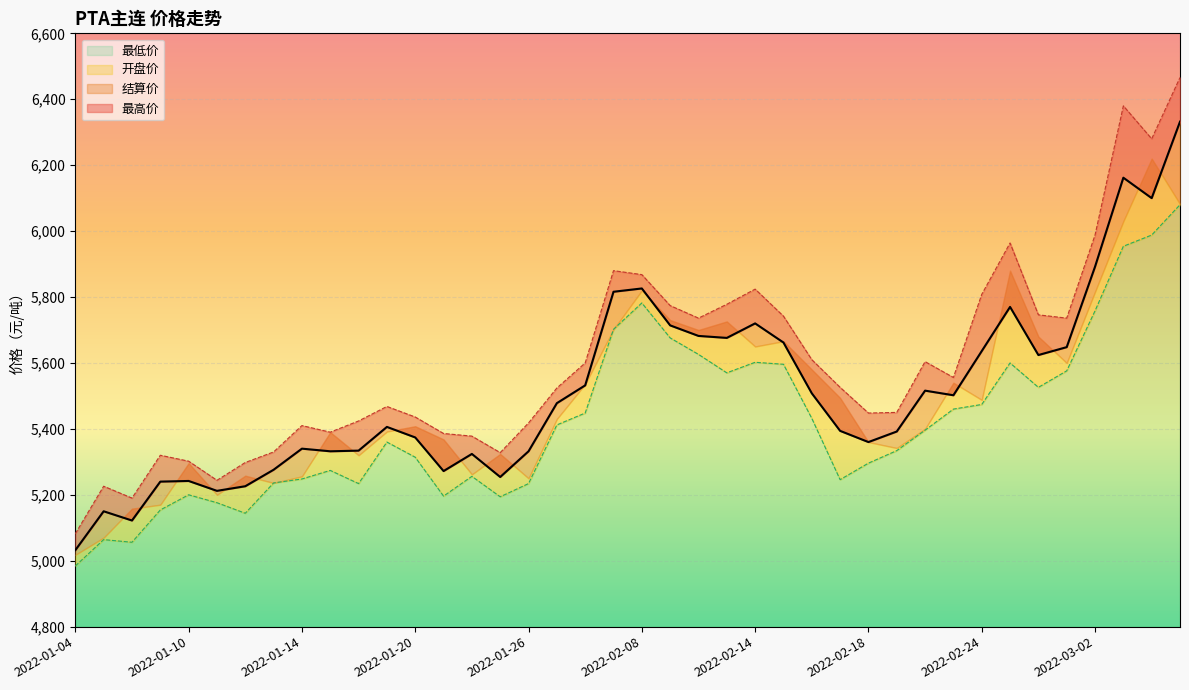

What is the value of the 最低价 point at the 2nd from the left?

5064